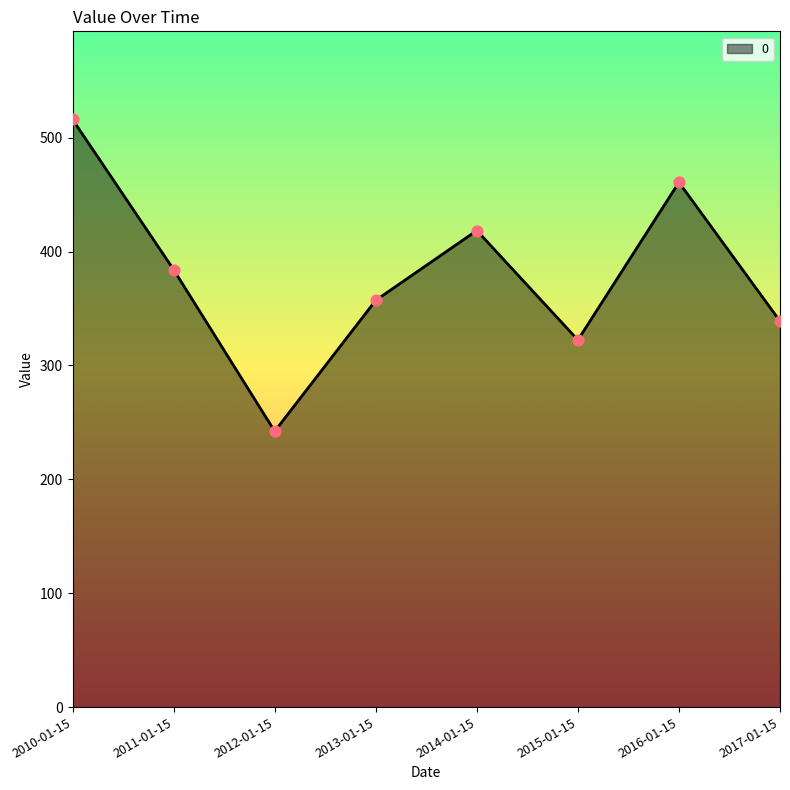

What is the change in value from 2012-01-15 to 2014-01-15?

+176.3